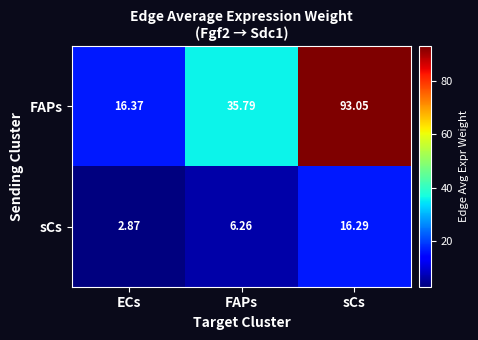

How many data points in sCs are above 6?

2